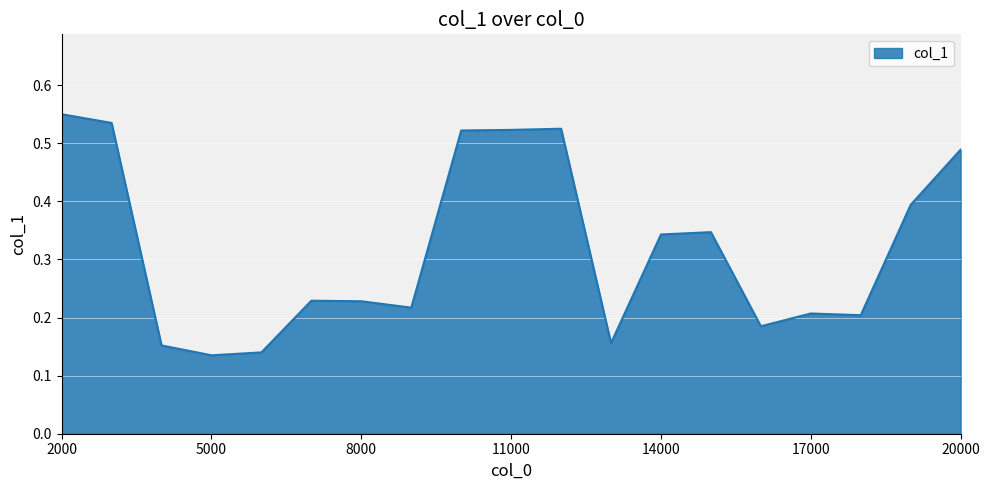

What is the difference between the maximum and minimum values?

0.4